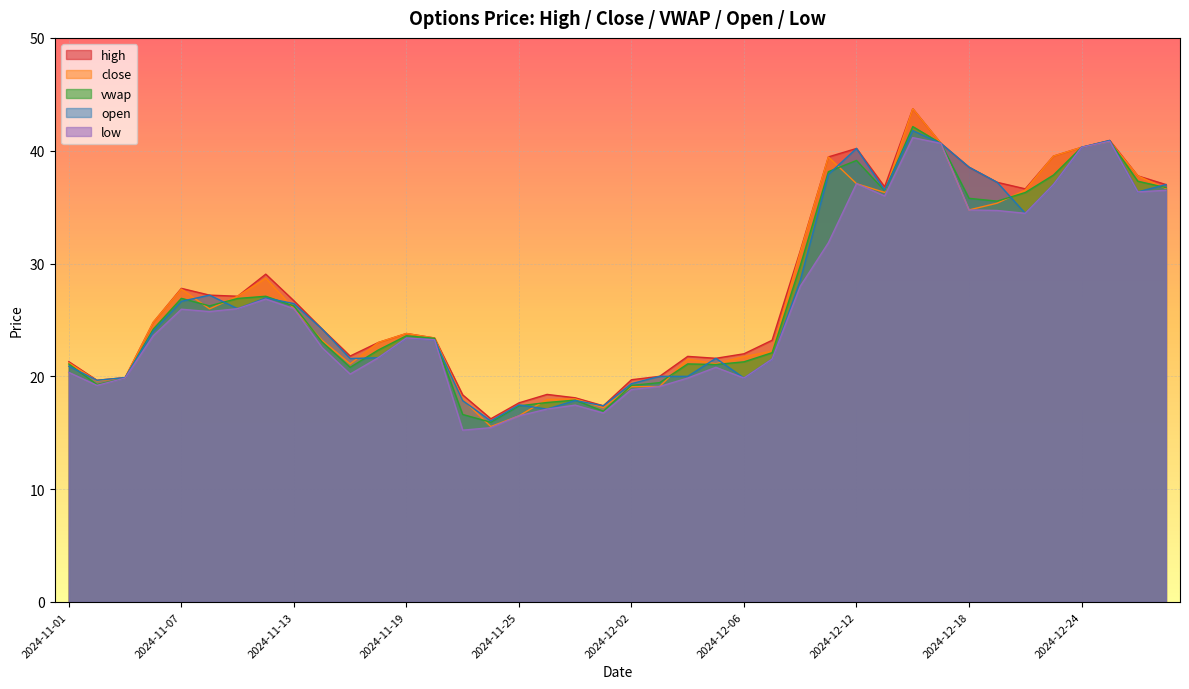

The open series shows 20.0 at 2024-12-04. True or false?

True